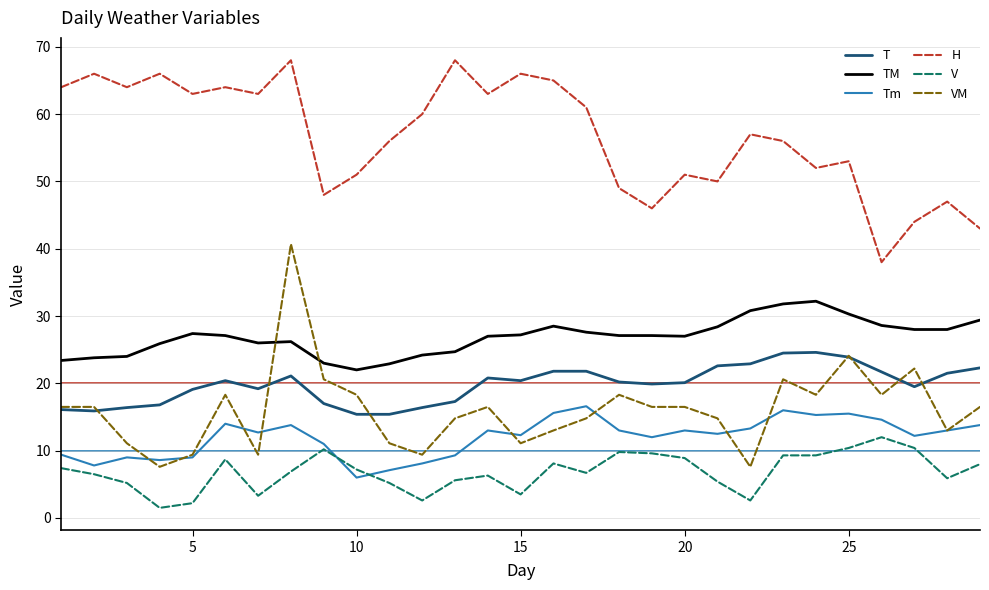

True or false: Tm and T cross at least once.

False